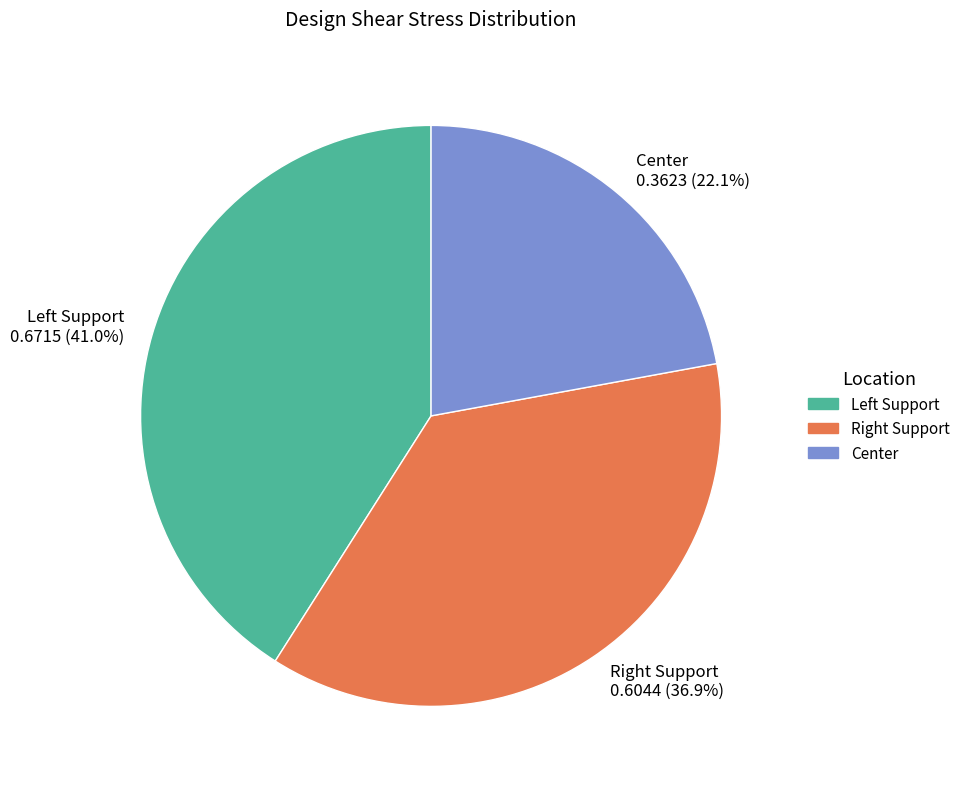

The Center slice represents 30% of the pie. True or false?

False